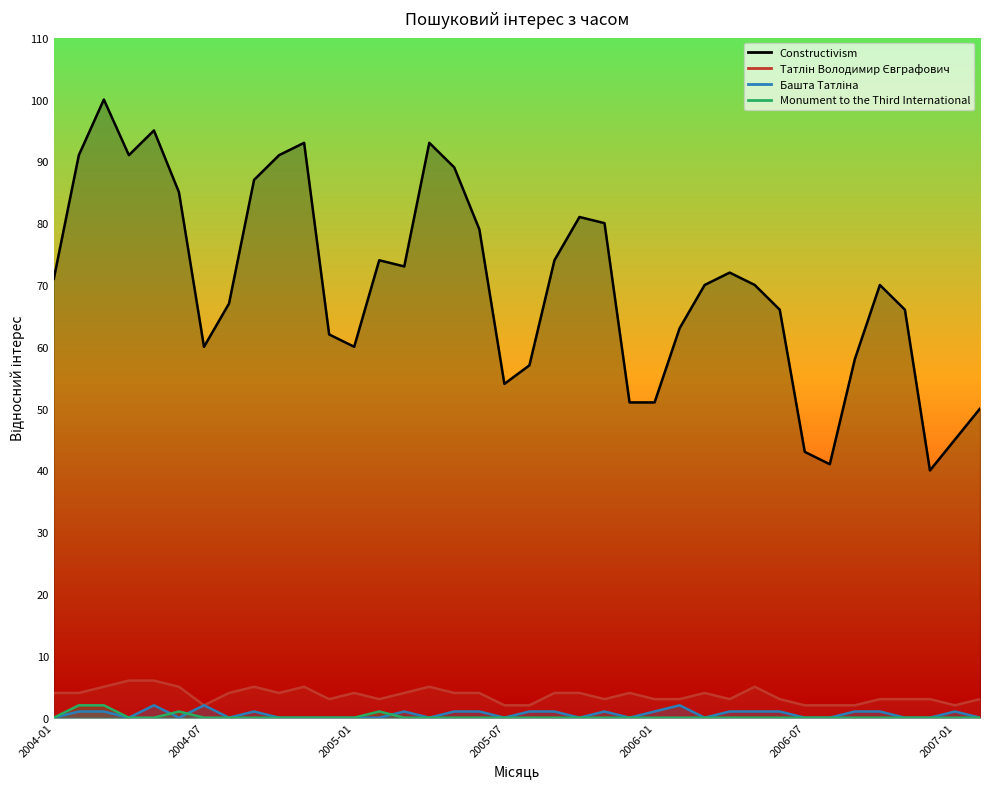

Between 2004-09 and 2004-11, which series saw the biggest shift?

Constructivism